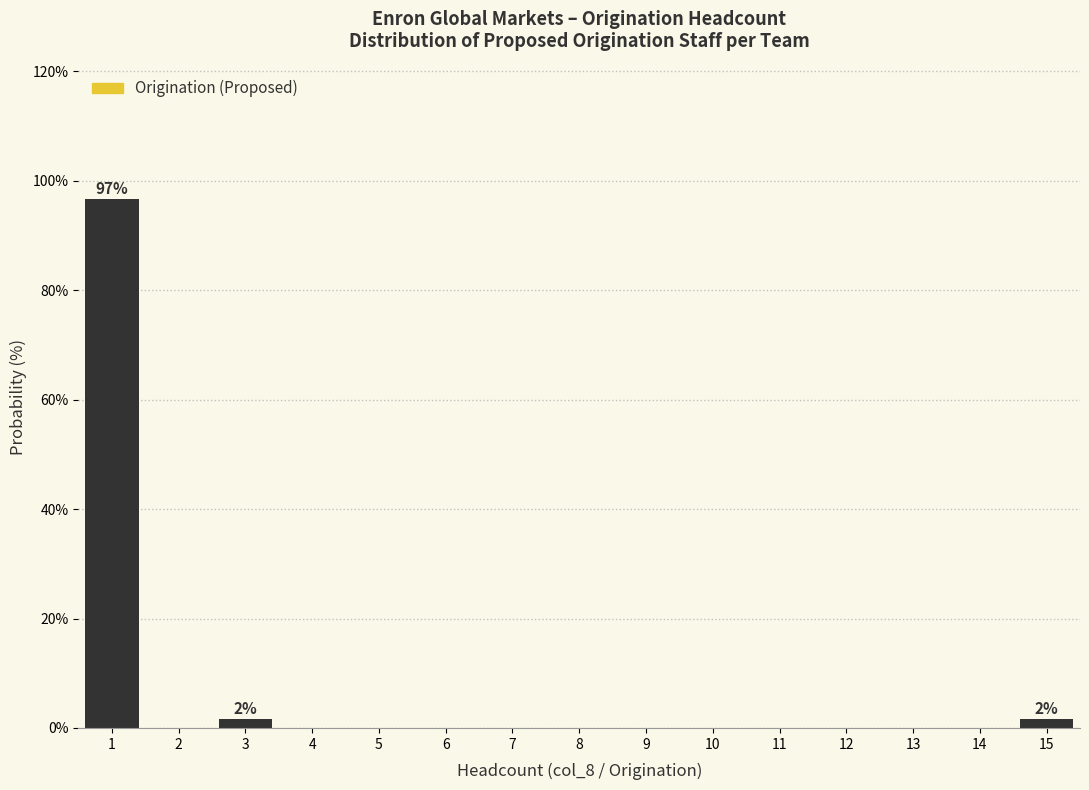

Over which range of the x-axis is the bar tallest?

0.5 to 1.5